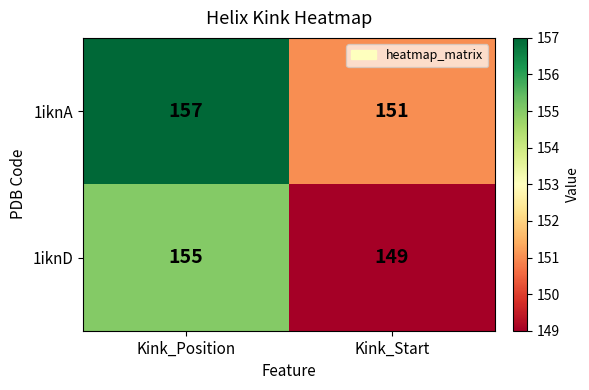

What is the difference between the maximum and minimum values in the 1iknA series?

6